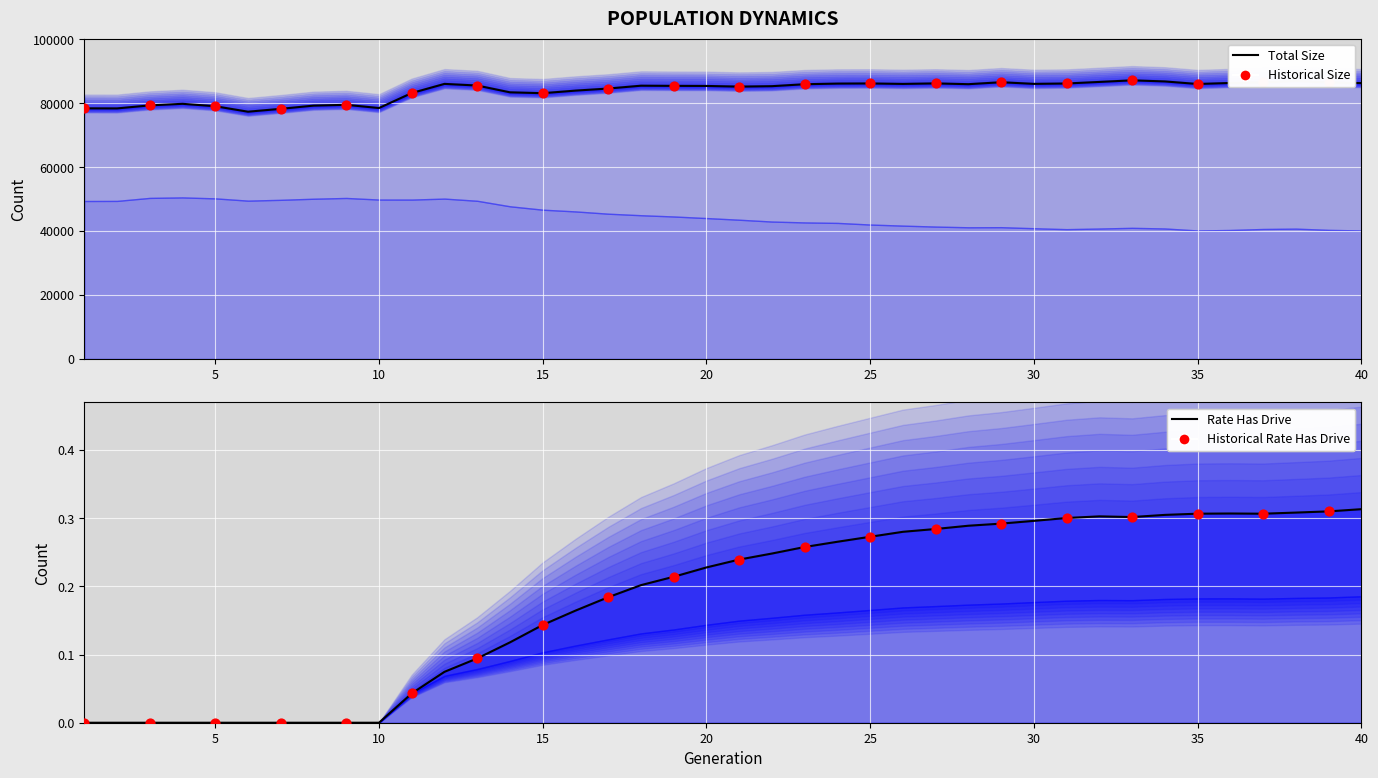

At how many categories does at least one series exceed 43215?

40